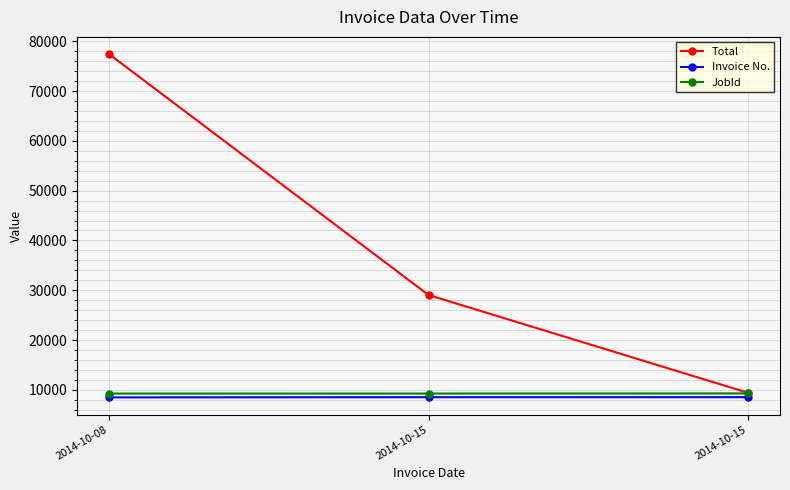

How many data points does each series have?

3